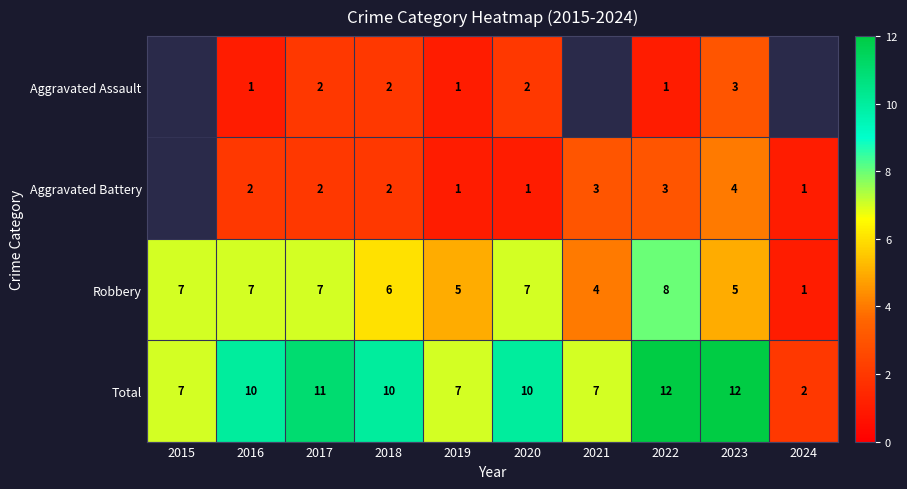

True or false: Robbery has a value of 4.1 at 2017.

False